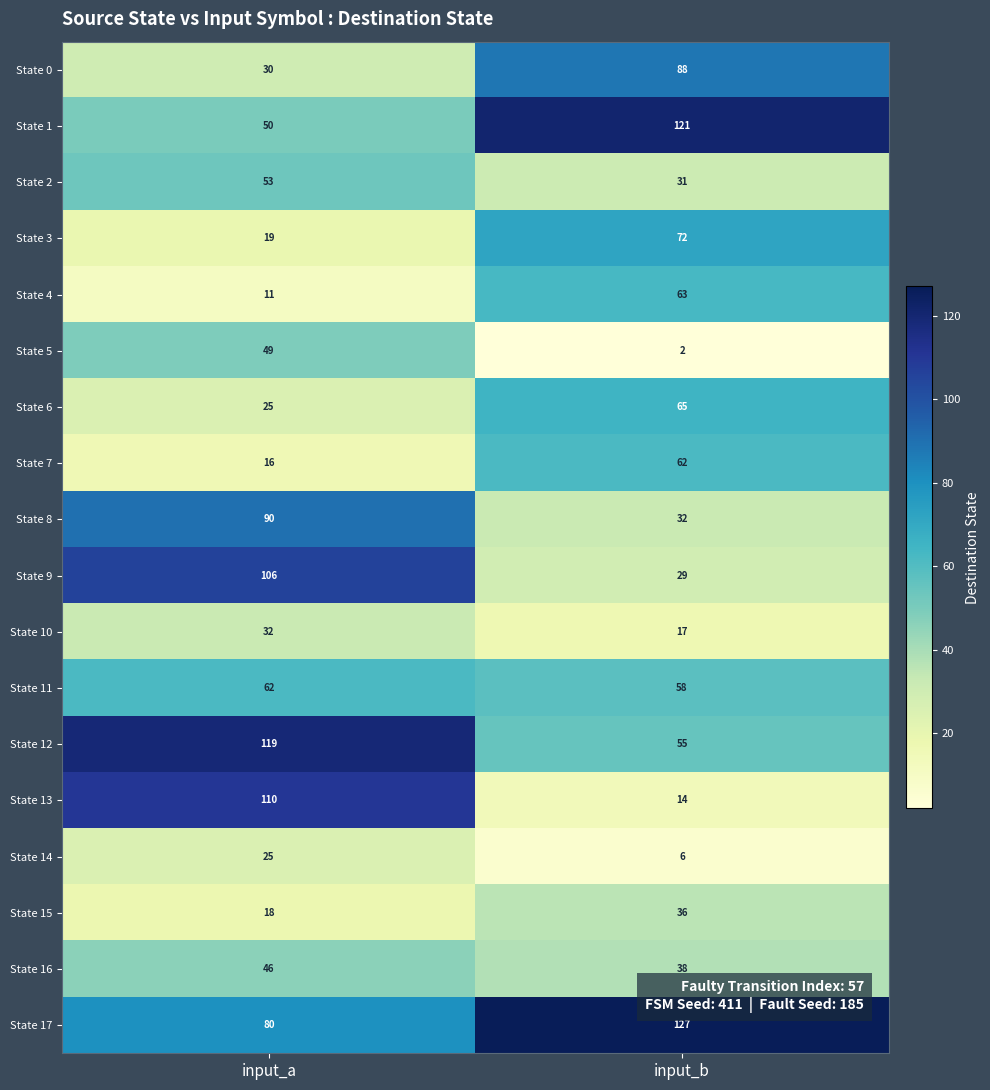

At how many categories does at least one series exceed 83?

2